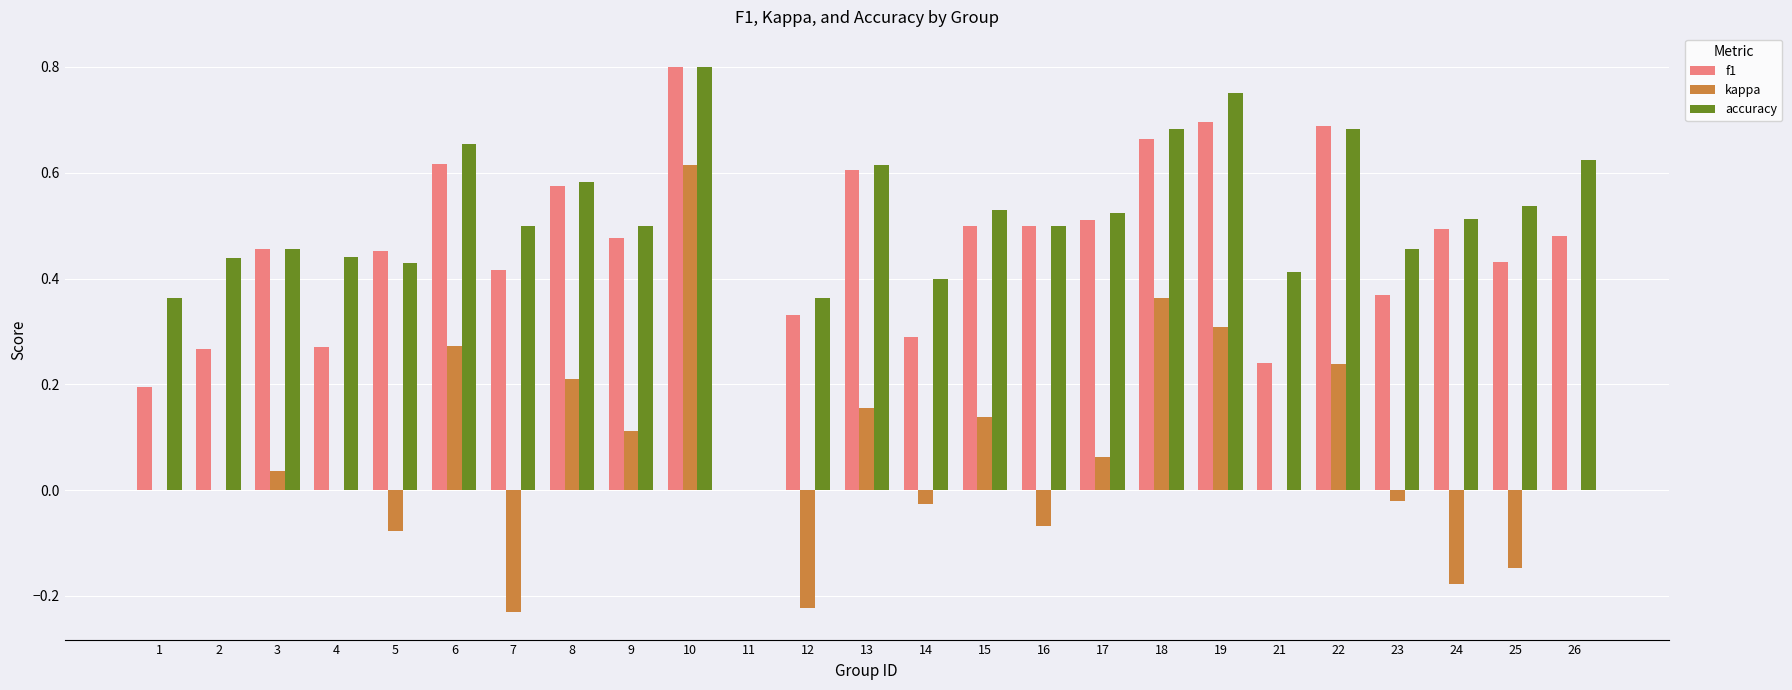

Which series has the largest total across all categories?

accuracy